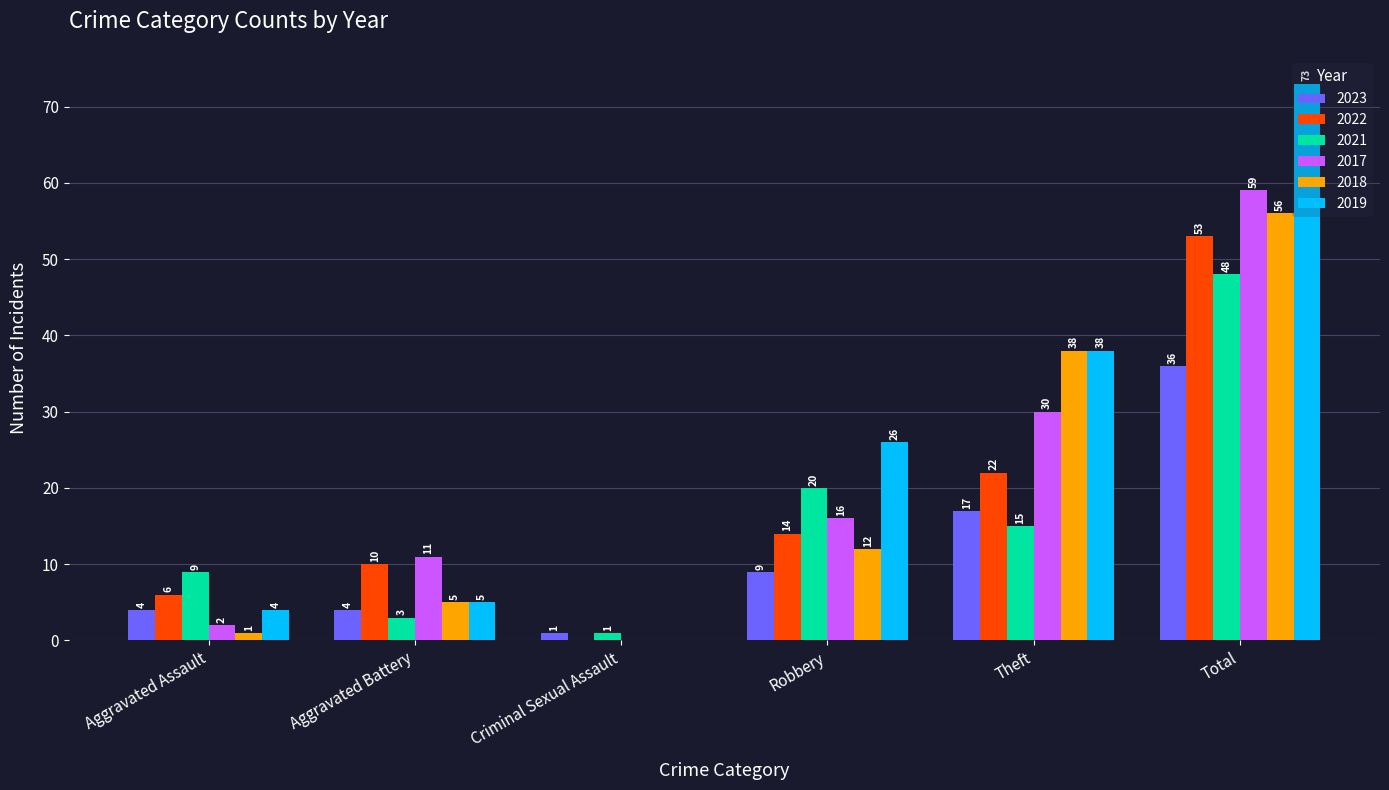

What is the sum of all 2022 values?

105